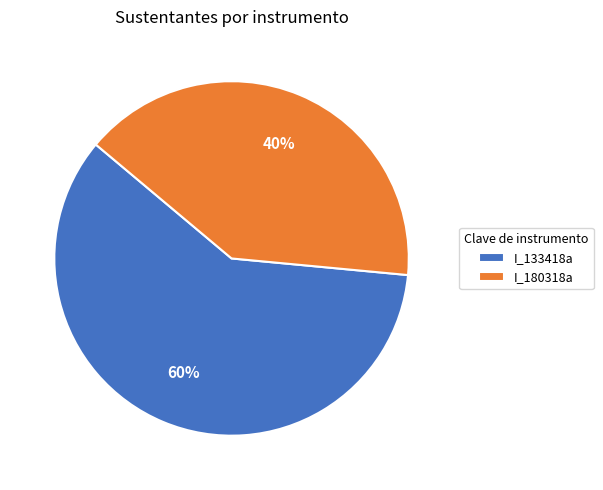

What is the smallest slice in the pie chart?

I_180318a